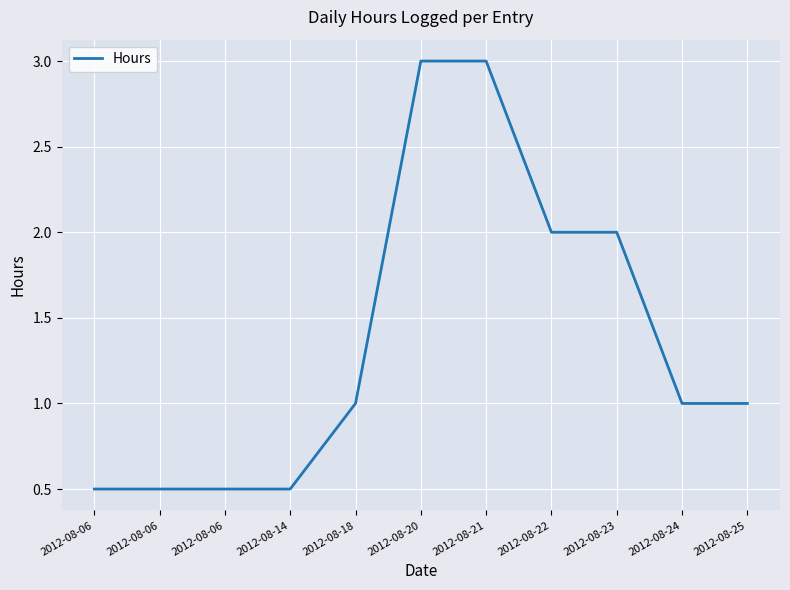

Reading left to right, transcribe all the data shown in this chart.

0.5	0.5	0.5	0.5	1.0	3.0	3.0	2.0	2.0	1.0	1.0